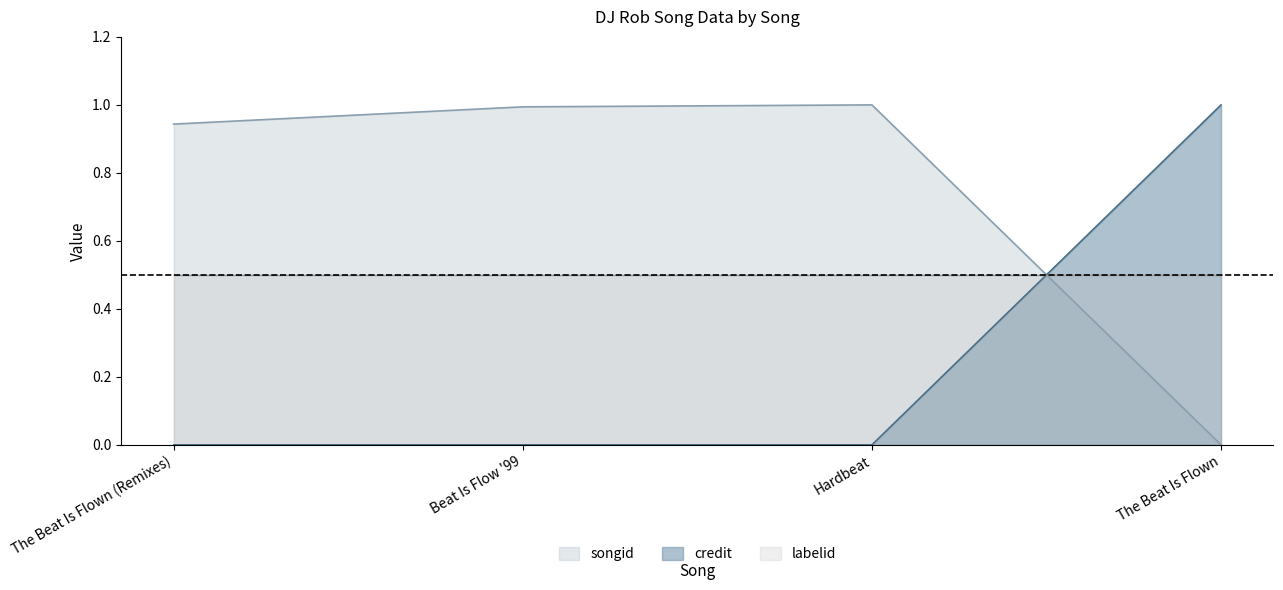

Is it true that credit equals -0.4 at Hardbeat?

False